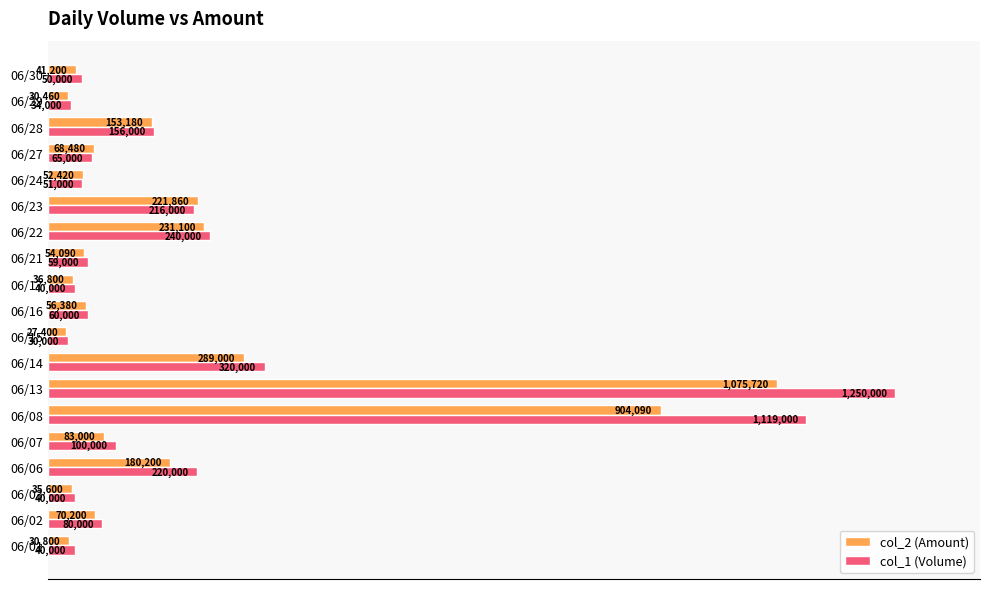

What are all the series names shown in the legend?

col_2 (Amount), col_1 (Volume)